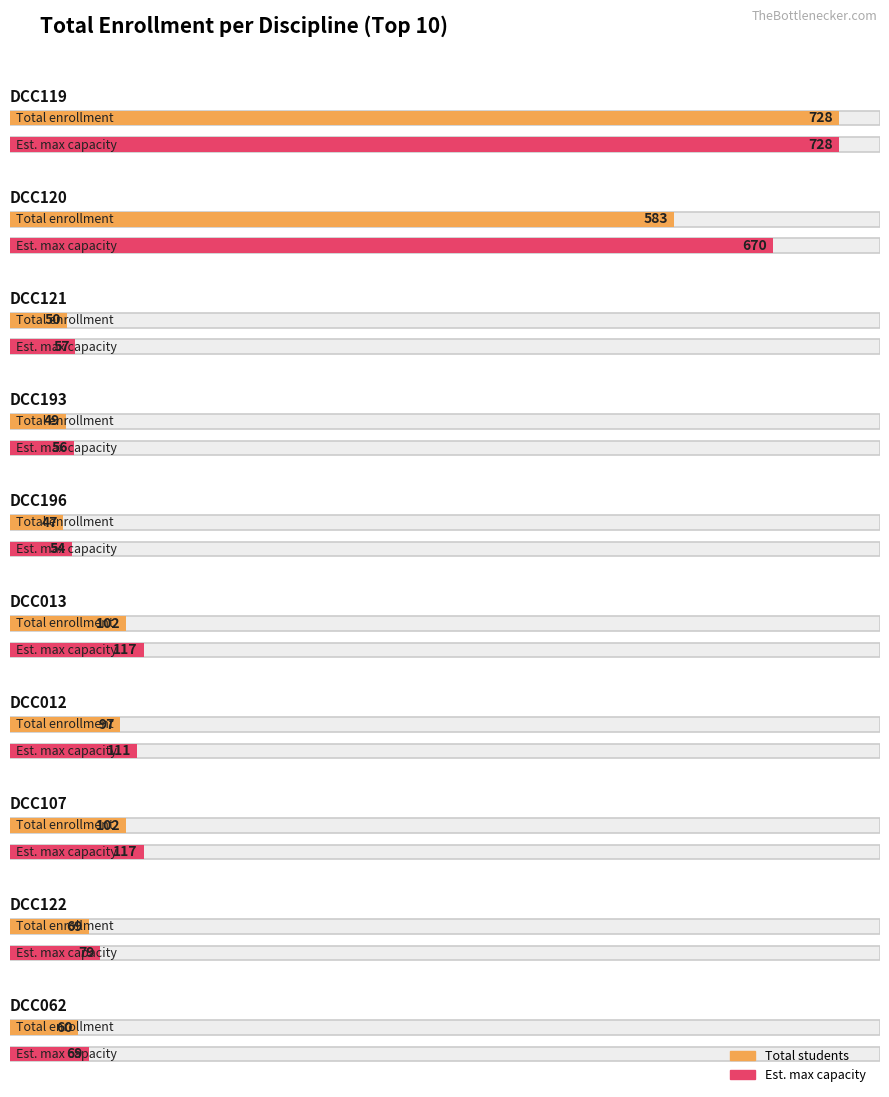

What value does the Total series have at H, to the nearest 5?

100